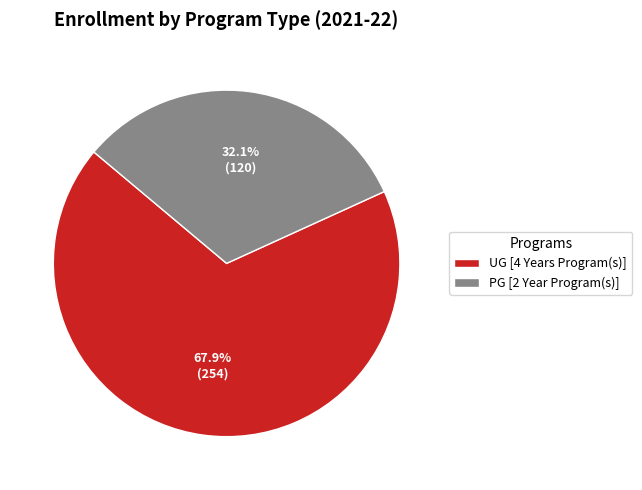

How much of the chart is everything except UG [4 Years Program(s)]?

32.1%